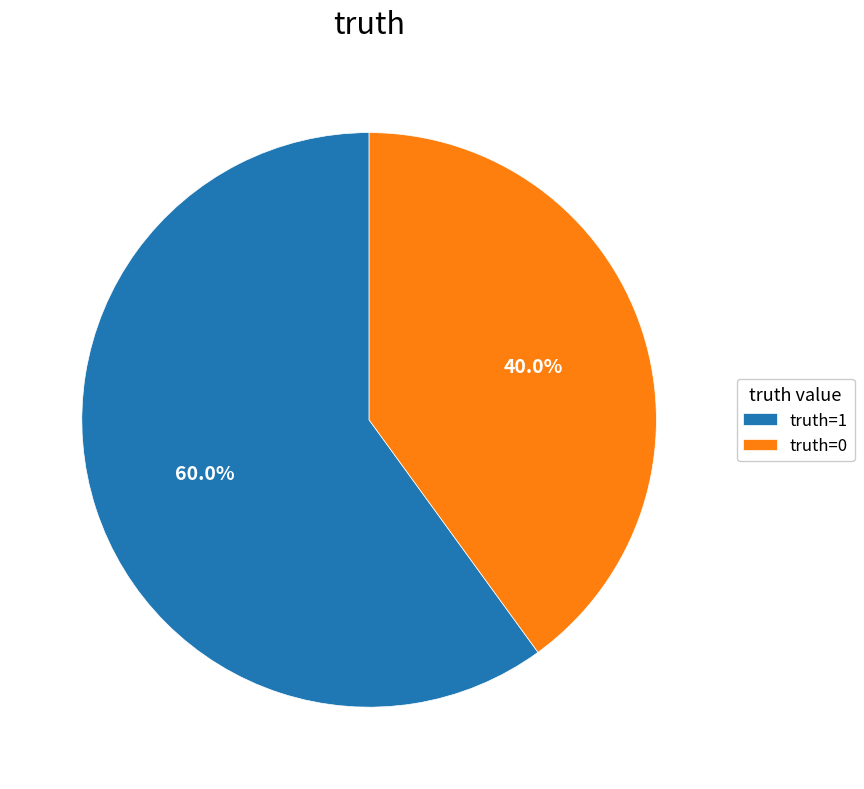

How many segments does this pie chart have?

2